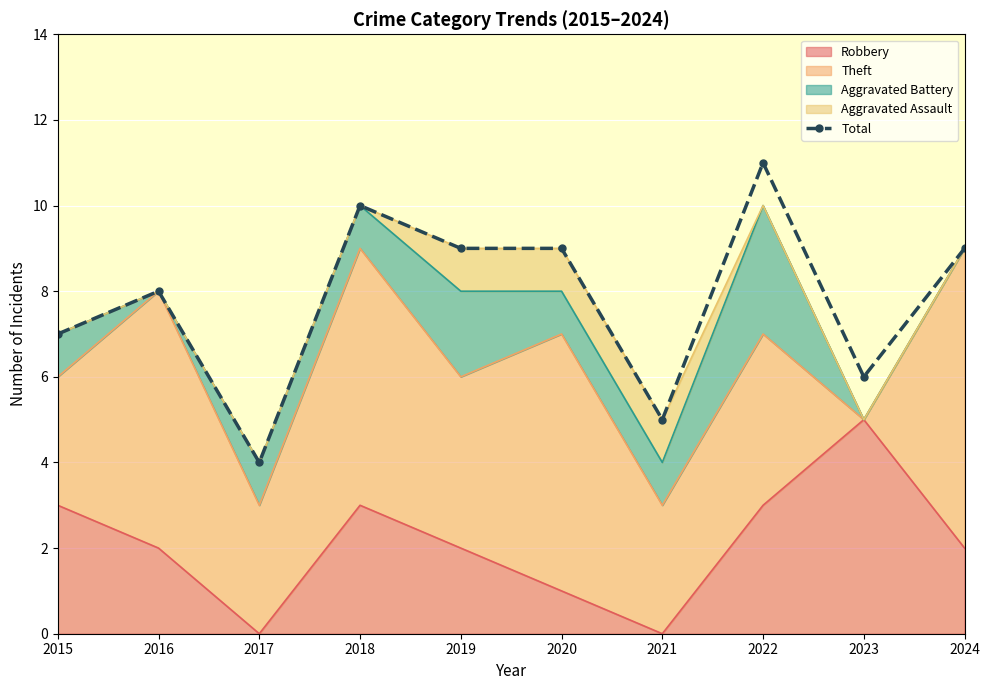

What is the maximum value shown in the chart?

11